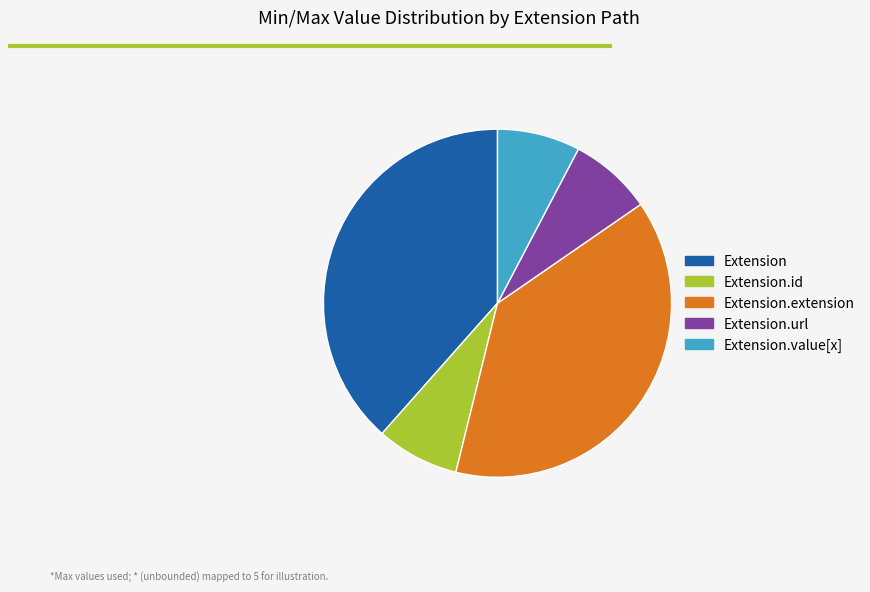

The Extension.extension slice represents 38% of the pie. True or false?

True